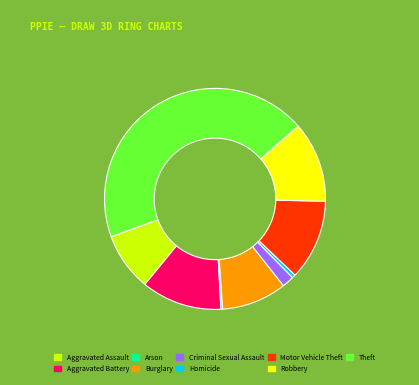

The Homicide slice represents 1% of the pie. True or false?

True